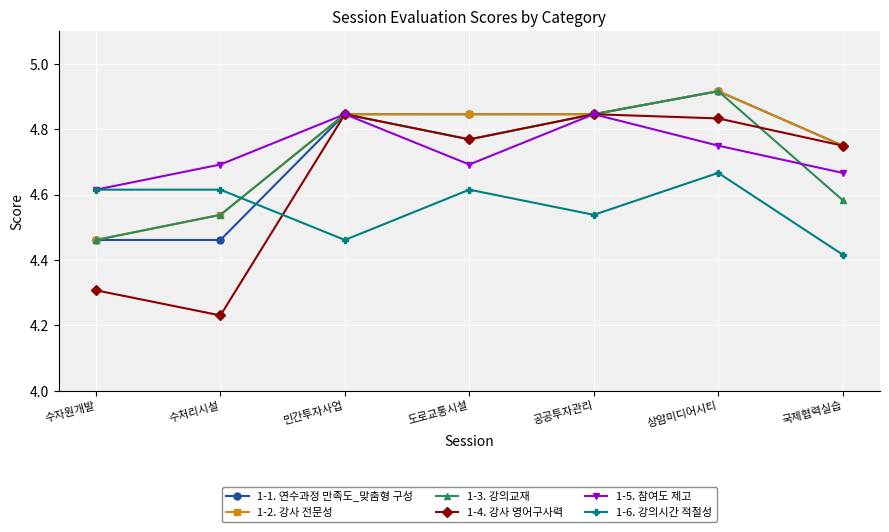

How many 1-2. 강사 전문성 values are between 4 and 5?

7